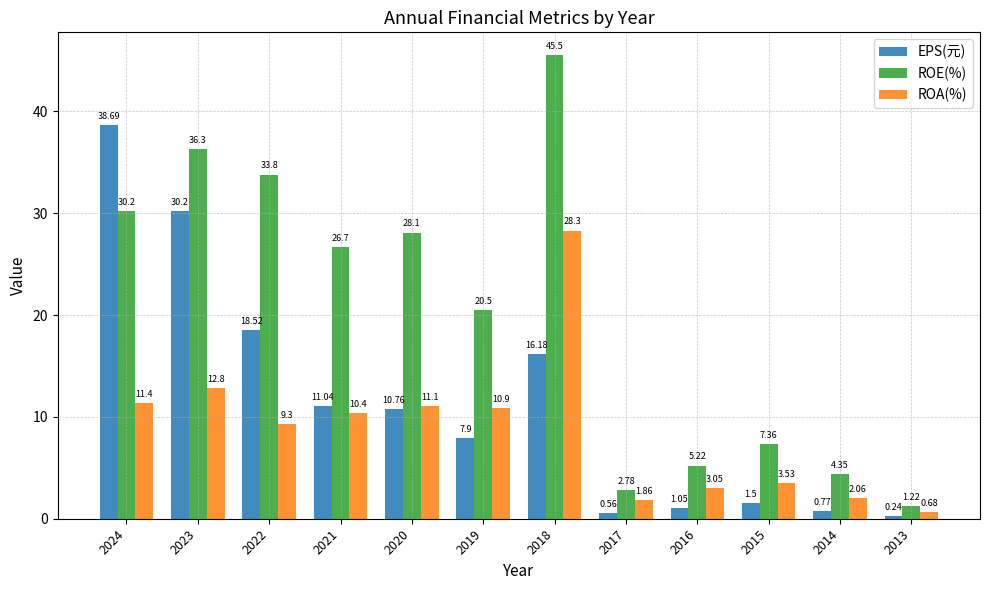

Which series has the widest spread of values?

ROE(%)